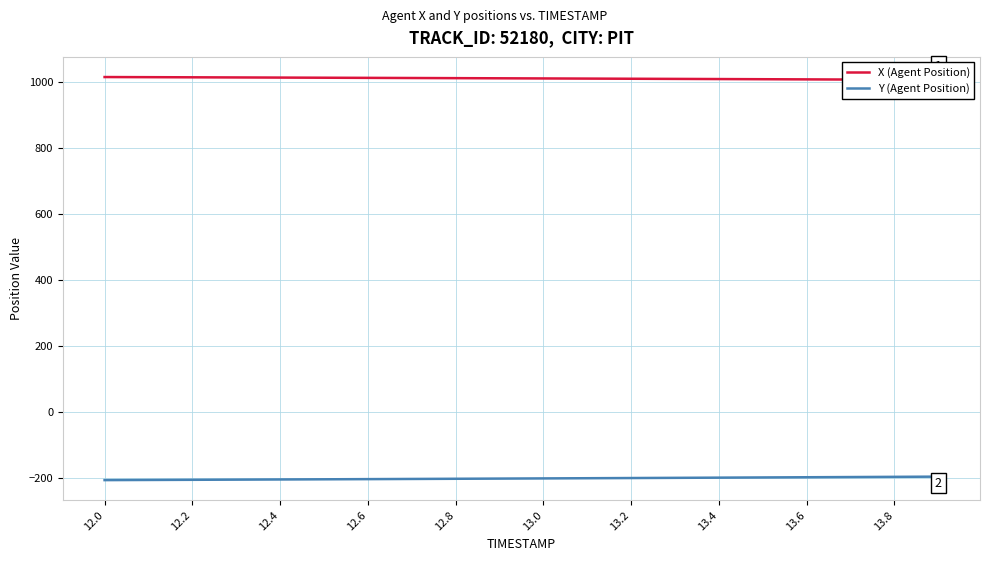

What is the highest value of the Y (Agent Position) series?

-194.9